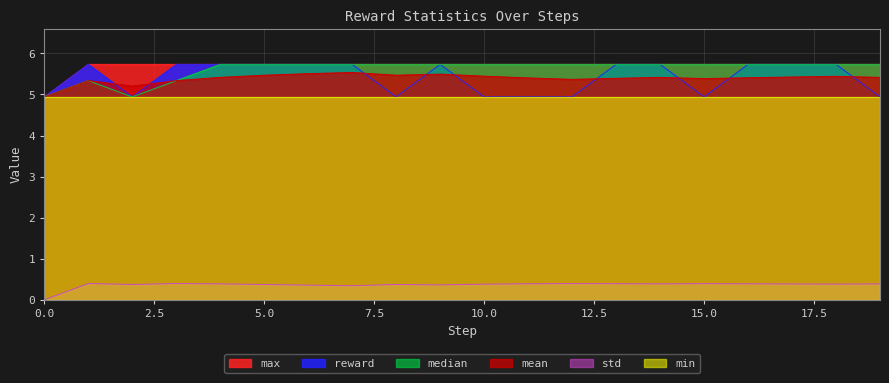

At which category is the sum across all series the highest?

7